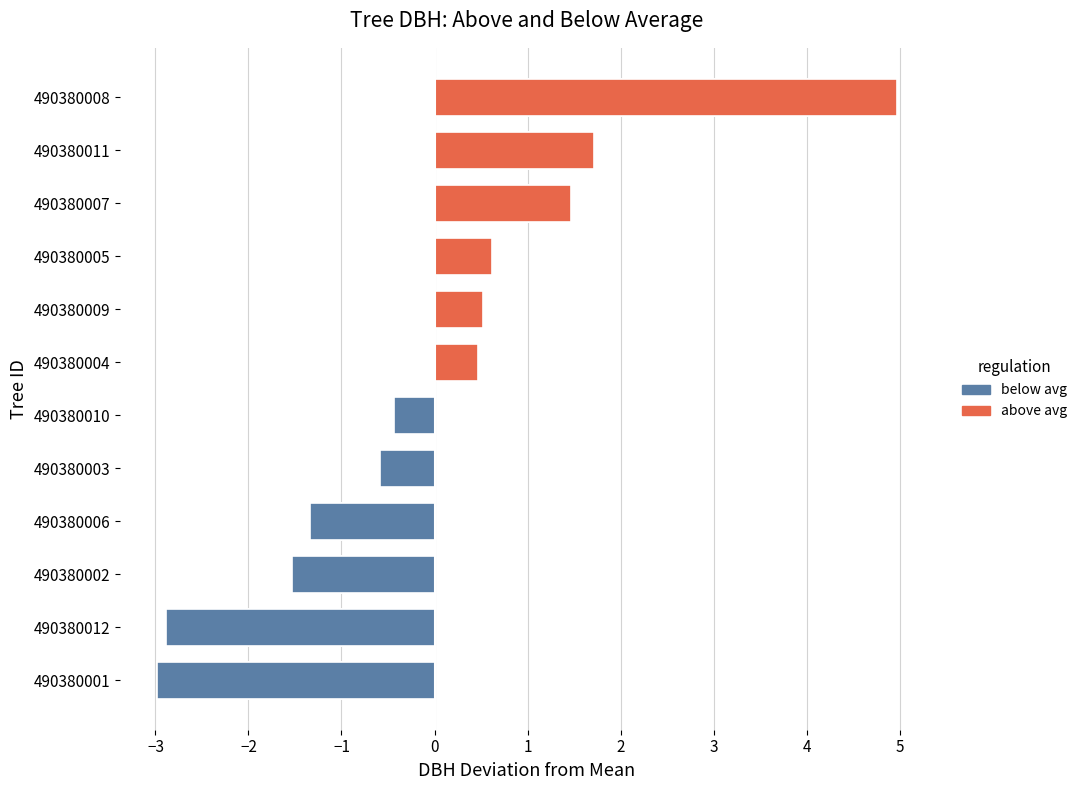

What is the maximum value shown in the chart?

5.0